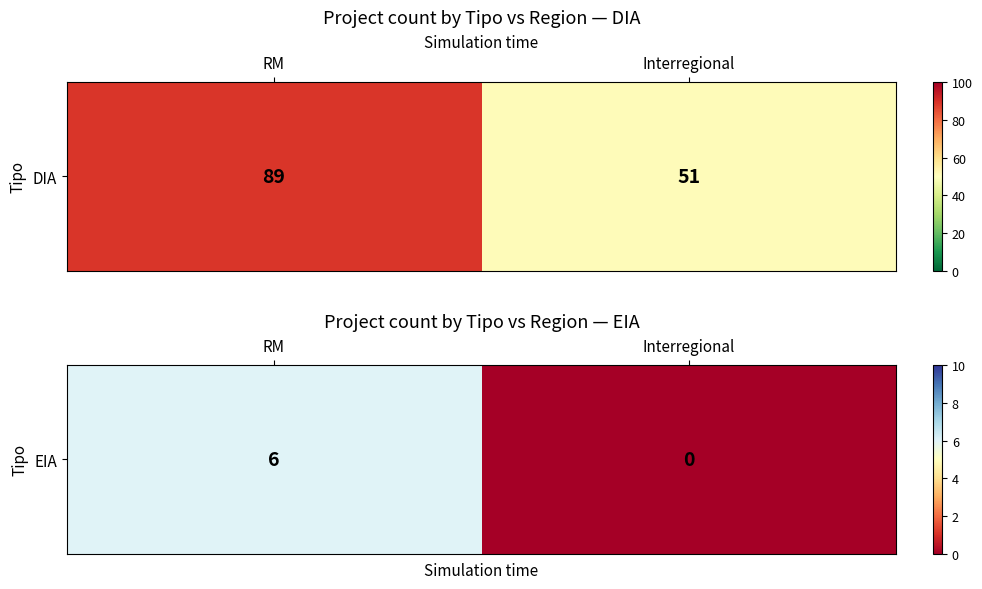

True or false: the data shows 6 at RM.

True